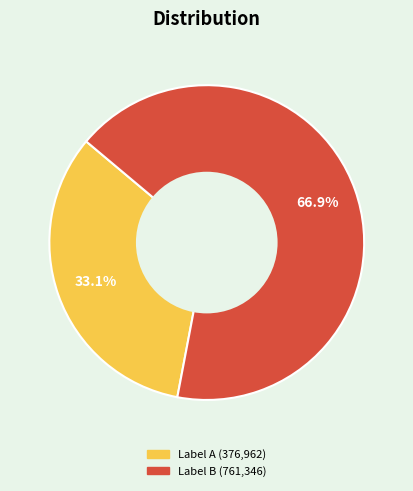

Is there a majority slice in this chart?

Yes